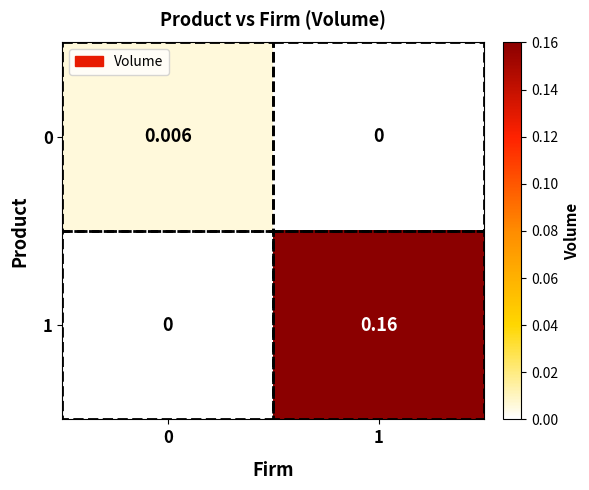

Is the value of 0 at 0 greater than the value of 1 at 0?

Yes